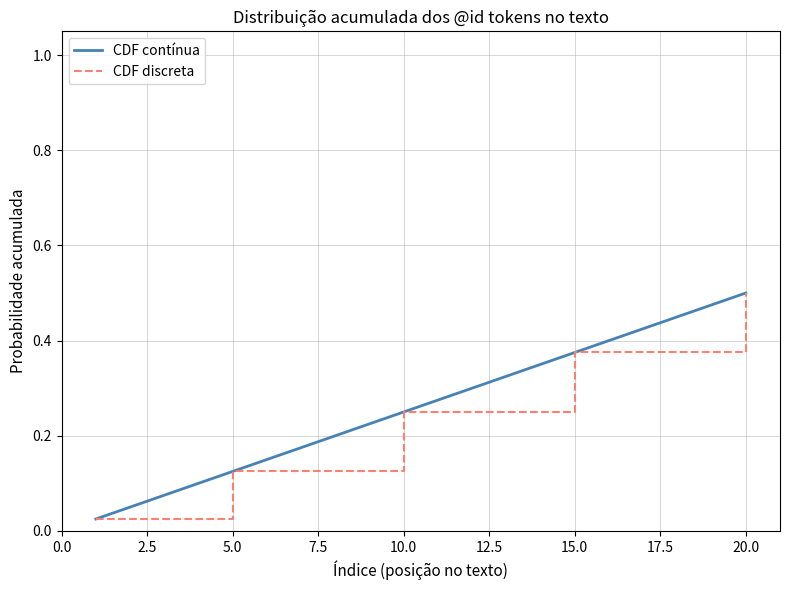

List the labels in order of value, largest first.

20, 19, 18, 17, 16, 15, 14, 13, 12, 11, 10, 9, 8, 7, 6, 5, 4, 3, 2, 1